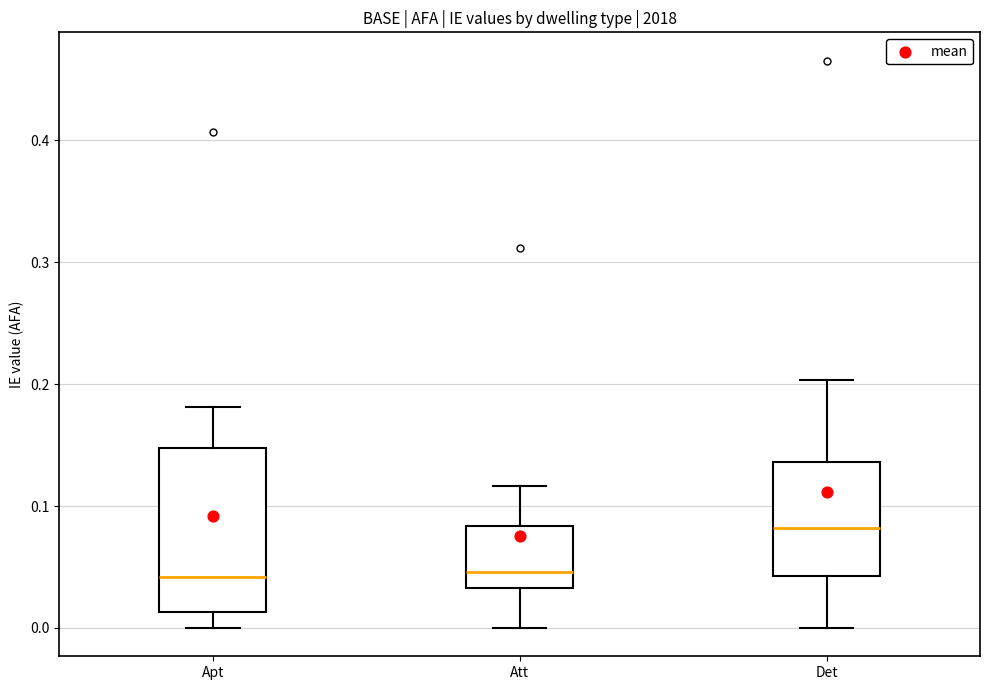

Comparing the boxes themselves (not the whiskers), which one is the tallest?

Apt